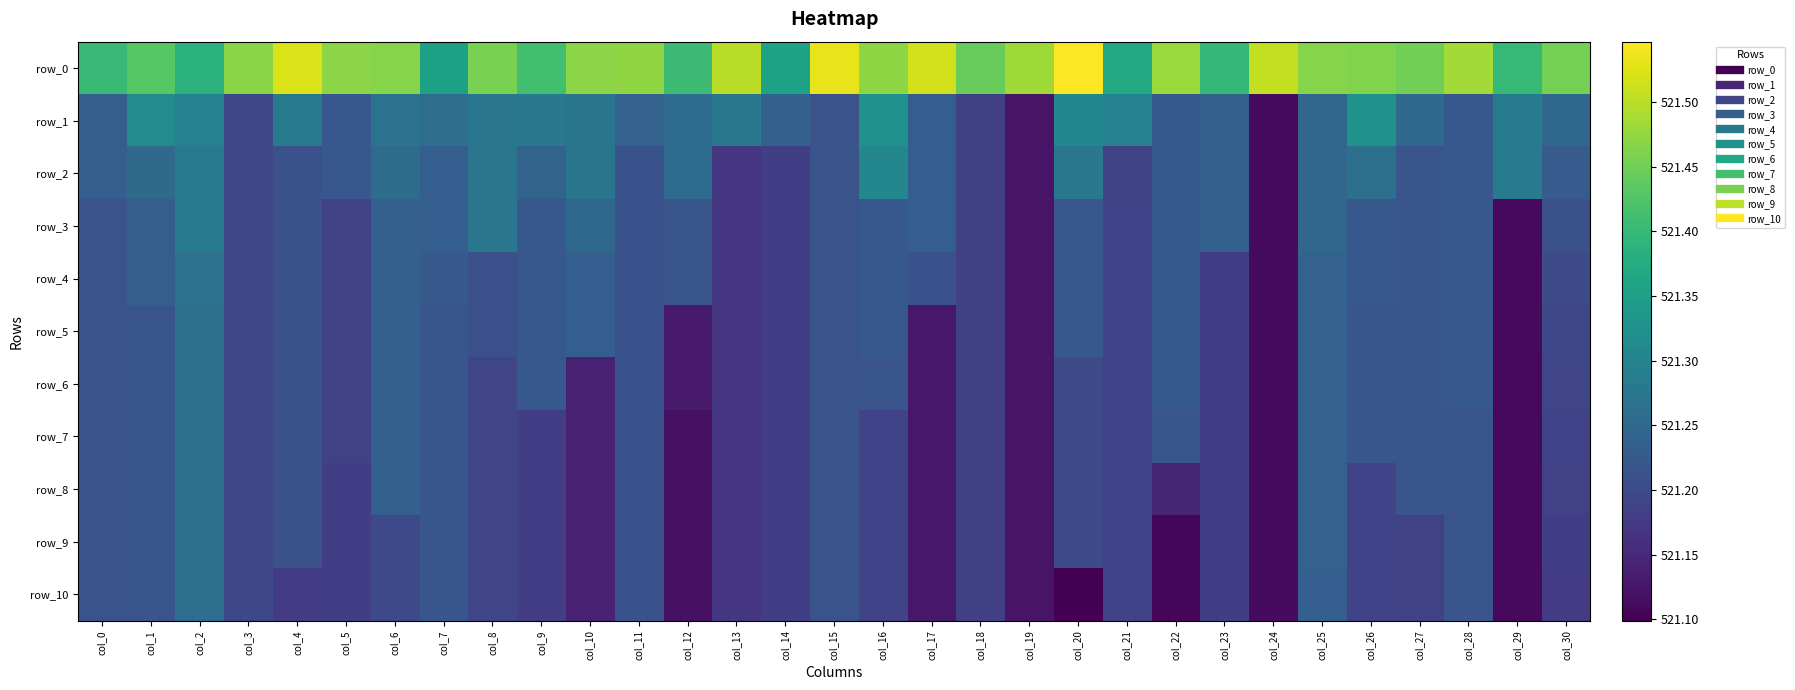

What is the total value across all series at col_24?

5732.6